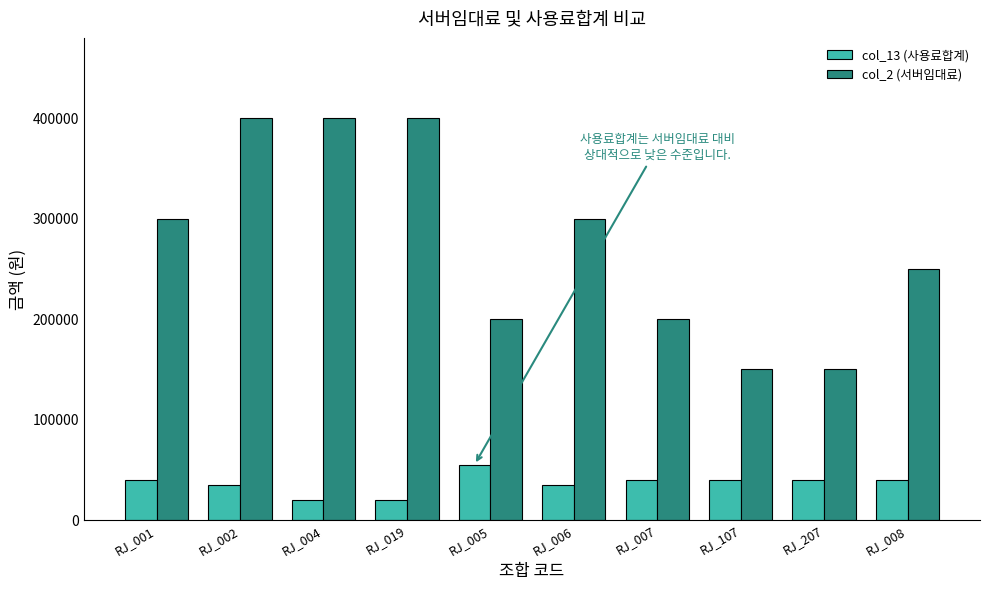

List the series in order of their peak value, highest first.

col_2 (서버임대료), col_13 (사용료합계)